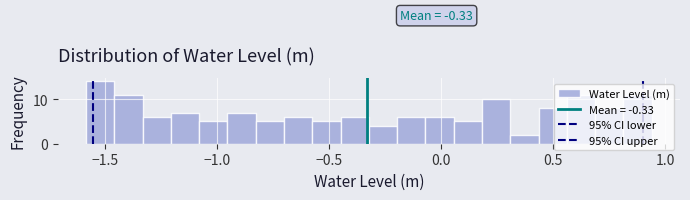

Around what value on the x-axis is the tallest bar? Give the approximate position of its centre, as read against the axis.

-1.50